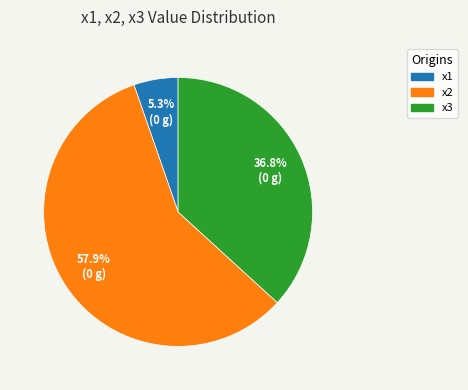

Which category accounts for the majority?

x2